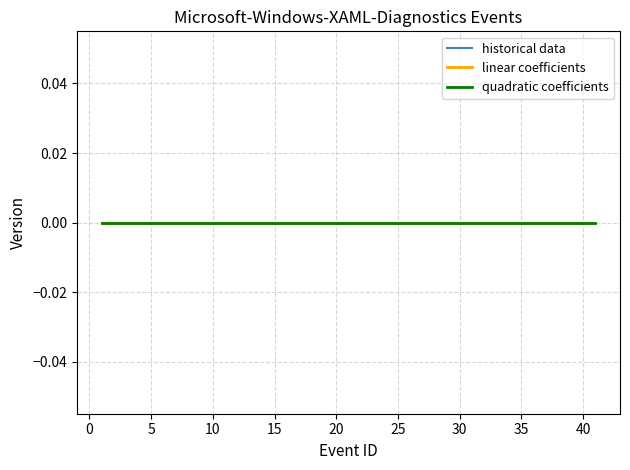

How many data points does each series have?

40